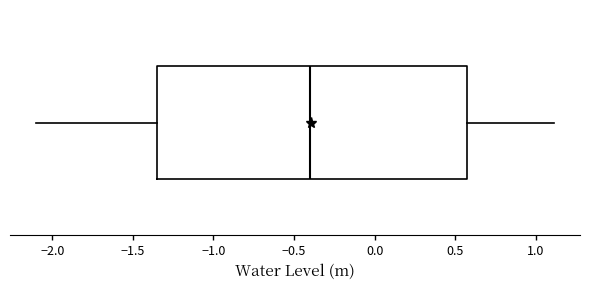

Read this box plot against the x-axis: the position of the median line, the range covered by the box, and the ends of both whiskers. The values are not printed on the chart, so give them approximately, as read against the axis.

median -0.40, box -1.35 to 0.55, whiskers -2.10 to 1.10